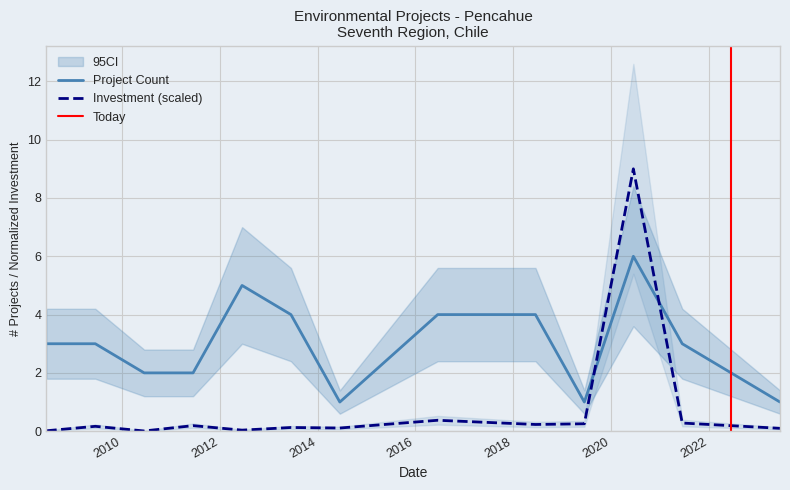

Which series ends up on top after the final intersection of Project Count and Total Investment (MMU$)?

Project Count